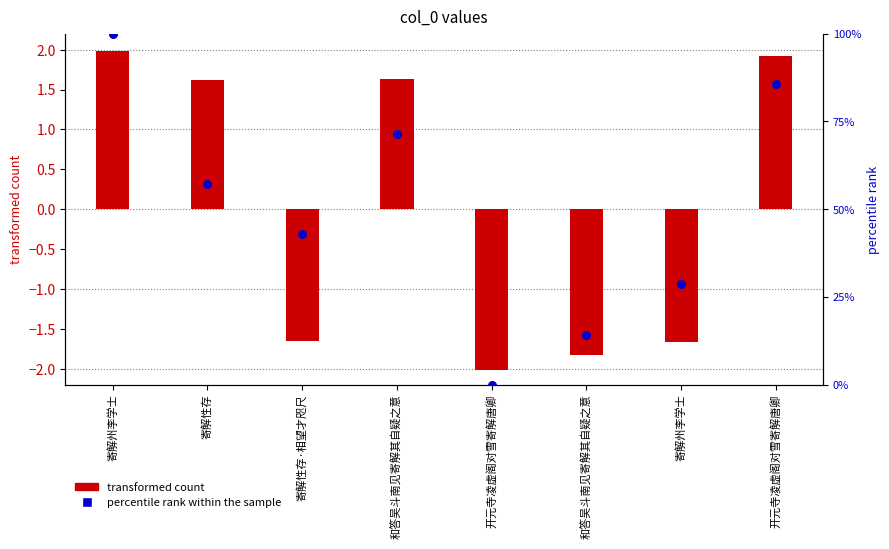

What are all the series names shown in the legend?

transformed count, percentile rank within the sample